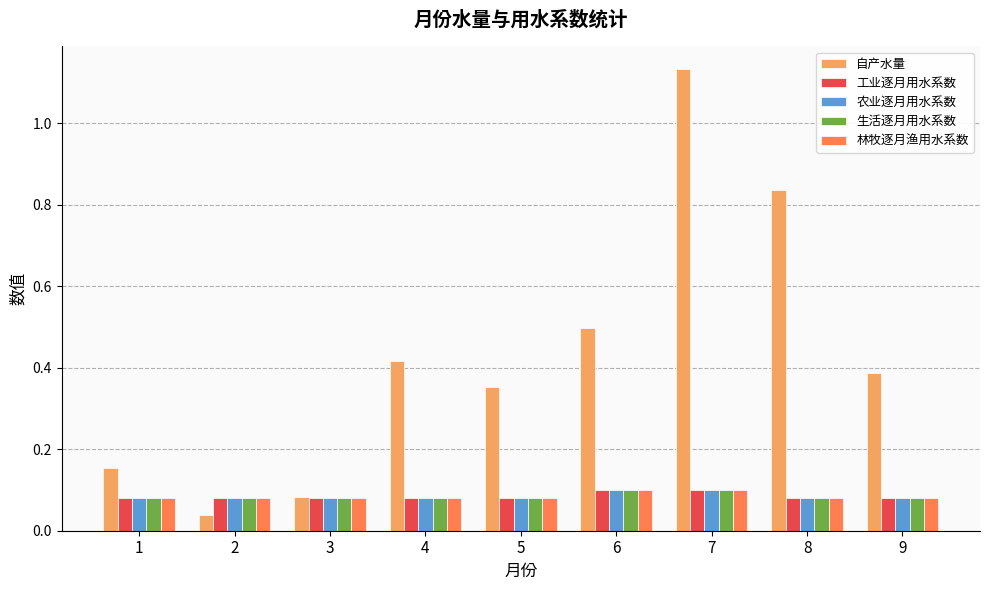

How many 农业逐月用水系数 values are between 0 and 1?

9